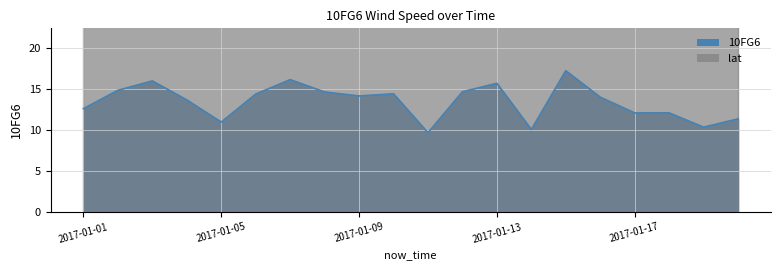

What is the value of the 10FG6_line point at the 5th from the left?

11.0